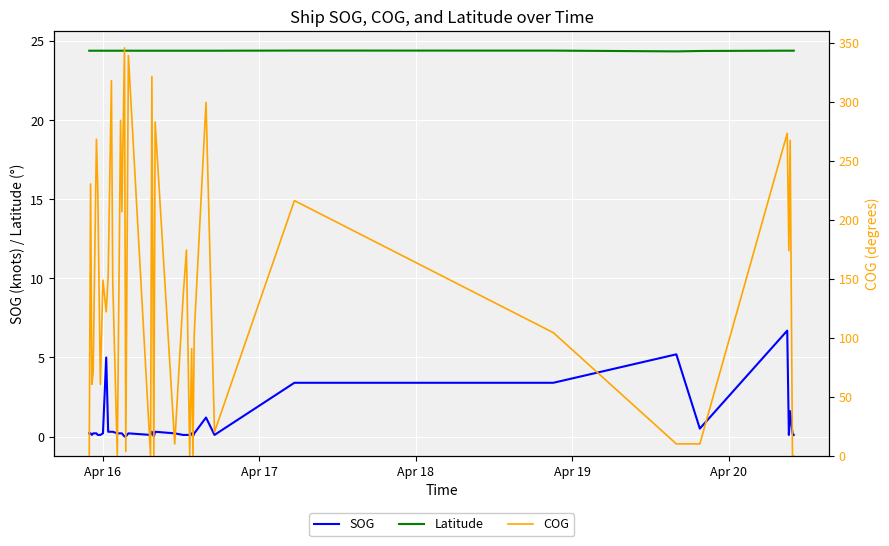

What is the lowest value of the Latitude series?

24.4